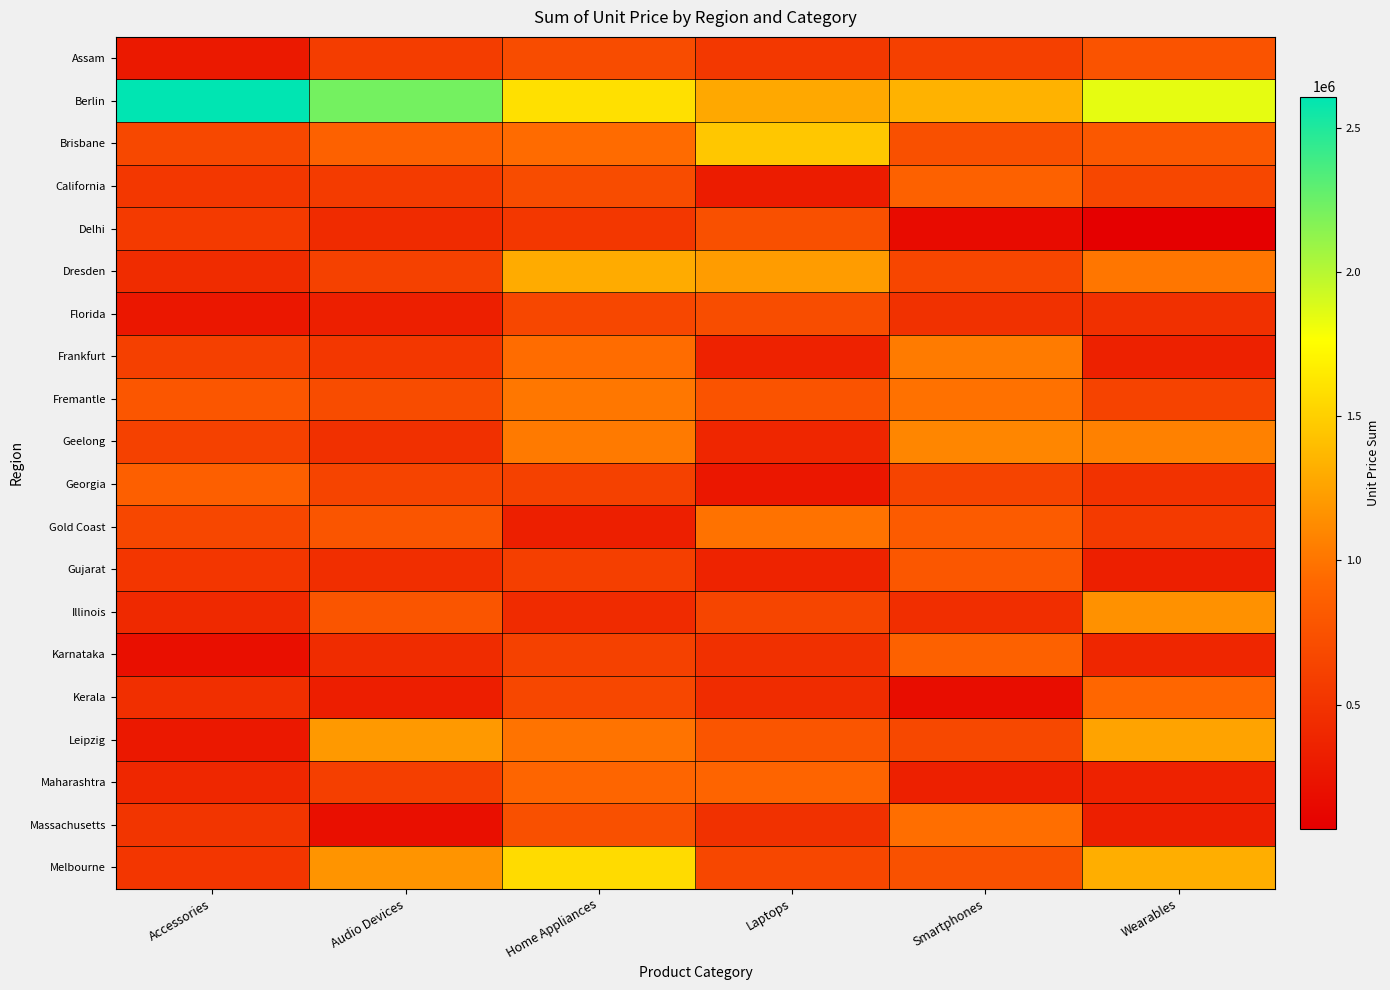

Reading left to right, transcribe all the data shown in this chart.

Assam: Accessories=283531	Audio Devices=575549	Home Appliances=707949	Laptops=540593	Smartphones=608595	Wearables=761330
Berlin: Accessories=2609911	Audio Devices=2221345	Home Appliances=1594604	Laptops=1279757	Smartphones=1343308	Wearables=1842812
Brisbane: Accessories=672998	Audio Devices=878485	Home Appliances=949151	Laptops=1457181	Smartphones=743076	Wearables=800914
California: Accessories=526655	Audio Devices=561275	Home Appliances=699148	Laptops=304253	Smartphones=875443	Wearables=665395
Delhi: Accessories=555374	Audio Devices=426217	Home Appliances=528349	Laptops=736954	Smartphones=170695	Wearables=68299
Dresden: Accessories=442609	Audio Devices=615799	Home Appliances=1299670	Laptops=1217946	Smartphones=657608	Wearables=1008082
Florida: Accessories=263723	Audio Devices=331288	Home Appliances=667698	Laptops=710533	Smartphones=483505	Wearables=475212
Frankfurt: Accessories=605688	Audio Devices=526299	Home Appliances=953085	Laptops=354316	Smartphones=1033120	Wearables=348206
Fremantle: Accessories=791868	Audio Devices=706838	Home Appliances=1012368	Laptops=764508	Smartphones=979231	Wearables=631460
Geelong: Accessories=610756	Audio Devices=472615	Home Appliances=1028447	Laptops=395113	Smartphones=1097939	Wearables=1068239
Georgia: Accessories=864721	Audio Devices=637651	Home Appliances=615113	Laptops=263402	Smartphones=640558	Wearables=492101
Gold Coast: Accessories=664769	Audio Devices=773409	Home Appliances=328904	Laptops=983480	Smartphones=828686	Wearables=559525
Gujarat: Accessories=520727	Audio Devices=453670	Home Appliances=596700	Laptops=370848	Smartphones=794555	Wearables=333492
Illinois: Accessories=418265	Audio Devices=779453	Home Appliances=431690	Laptops=649026	Smartphones=458955	Wearables=1157032
Karnataka: Accessories=201483	Audio Devices=436049	Home Appliances=618517	Laptops=472134	Smartphones=878241	Wearables=395871
Kerala: Accessories=467118	Audio Devices=321956	Home Appliances=665467	Laptops=439489	Smartphones=183422	Wearables=918241
Leipzig: Accessories=274835	Audio Devices=1201192	Home Appliances=990936	Laptops=780955	Smartphones=671521	Wearables=1256570
Maharashtra: Accessories=397608	Audio Devices=596711	Home Appliances=915103	Laptops=906302	Smartphones=336459	Wearables=359829
Massachusetts: Accessories=519481	Audio Devices=201600	Home Appliances=740945	Laptops=478118	Smartphones=963294	Wearables=326731
Melbourne: Accessories=523263	Audio Devices=1171914	Home Appliances=1566562	Laptops=668435	Smartphones=745098	Wearables=1315373